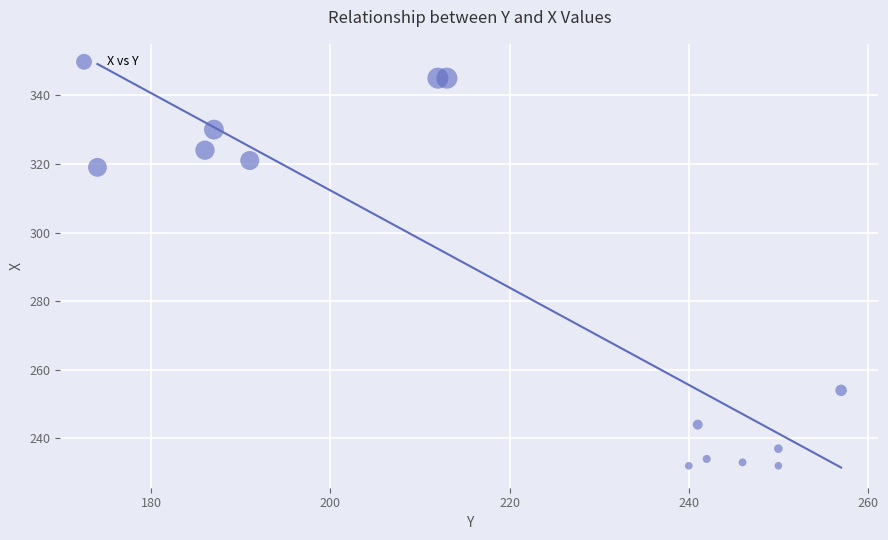

What Y value in the scatter plot is closest to 288?

319